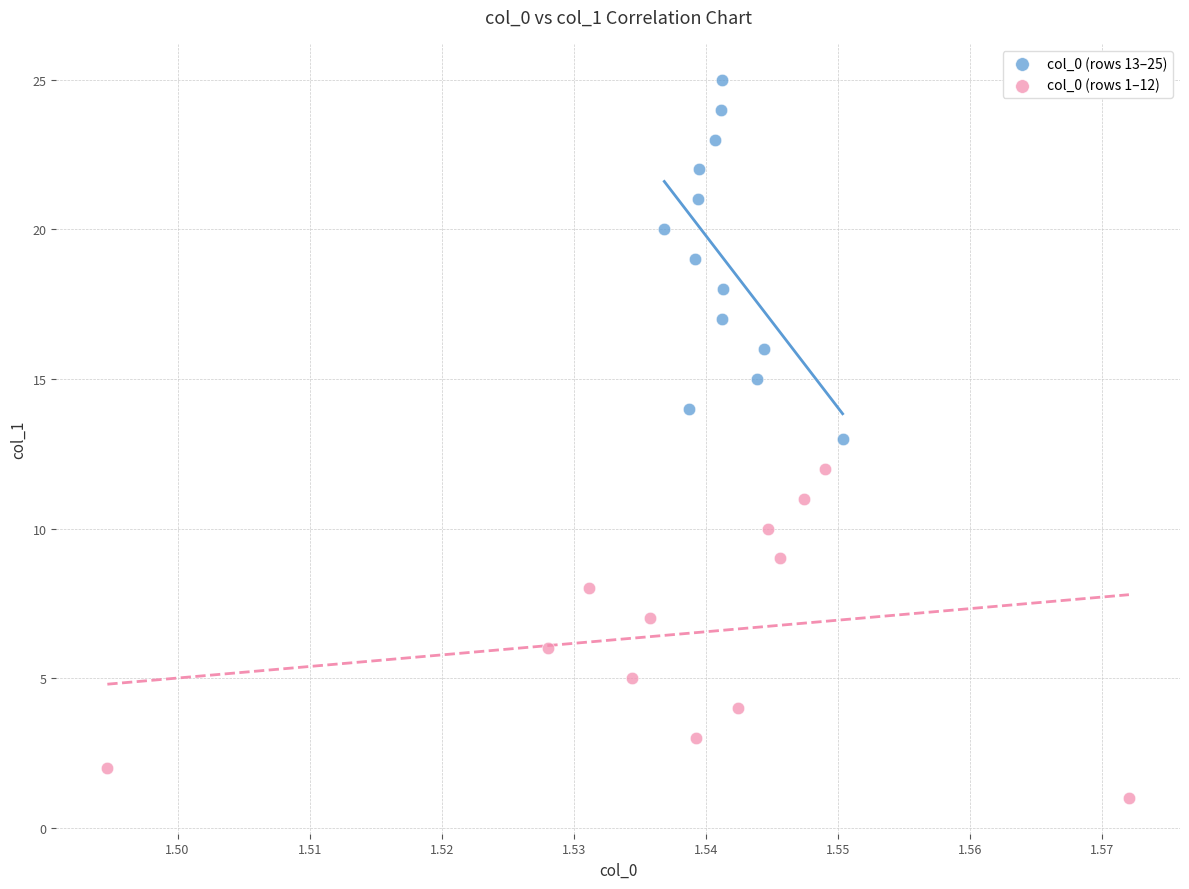

Which series has the widest spread of Y values?

col_0 (rows 13–25)